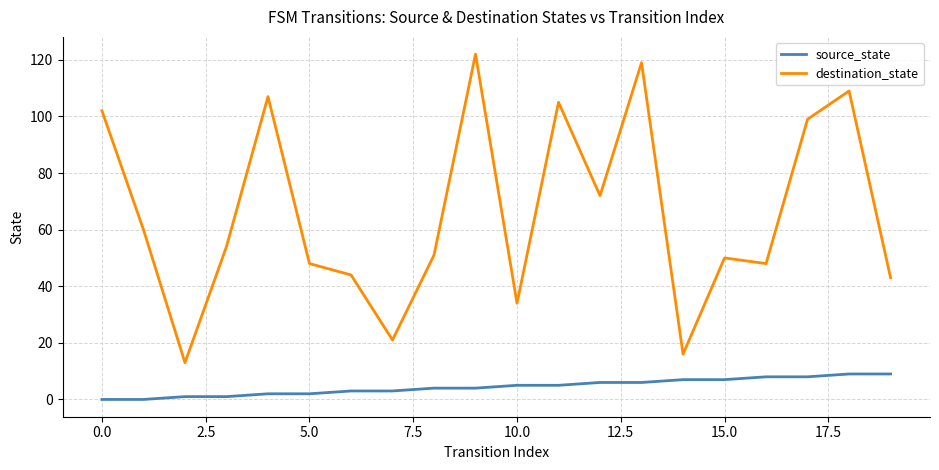

How many series are shown in this chart?

2